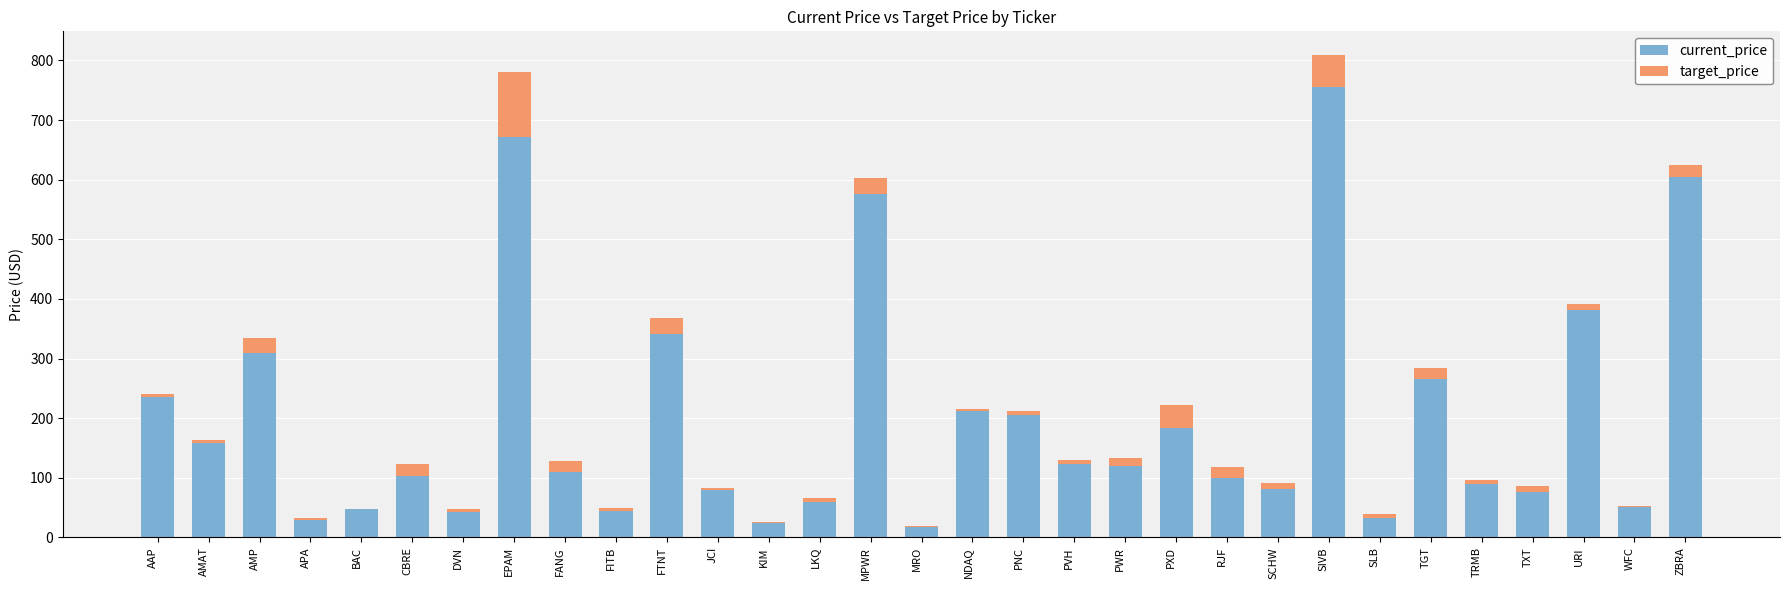

The current_price series shows 381.7 at URI. True or false?

True